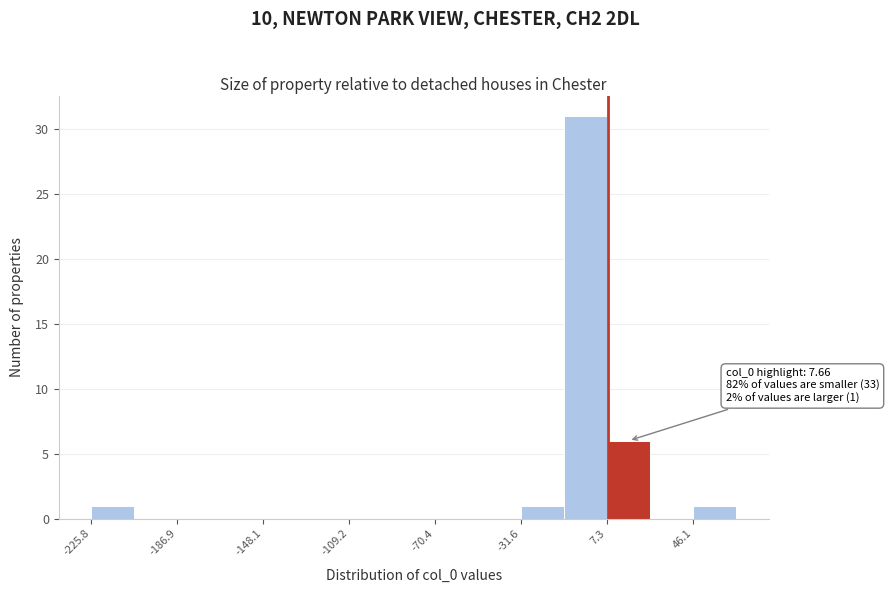

Read against the x-axis, roughly where is the centre of the tallest bar?

0